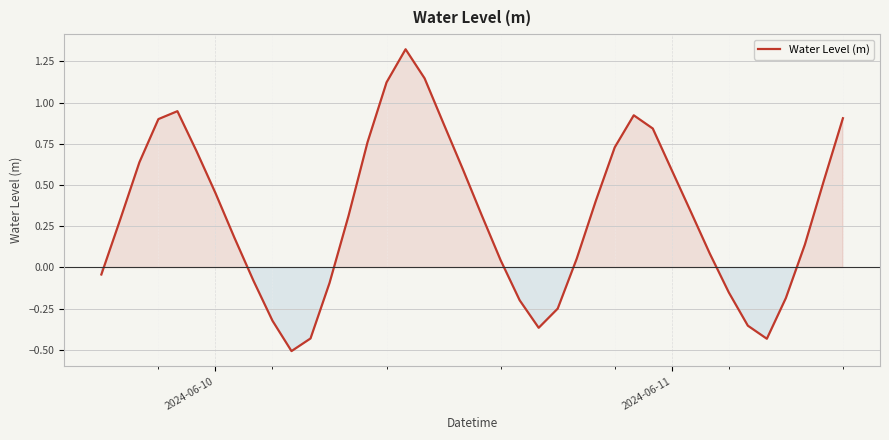

What is the sum of all values?

12.7